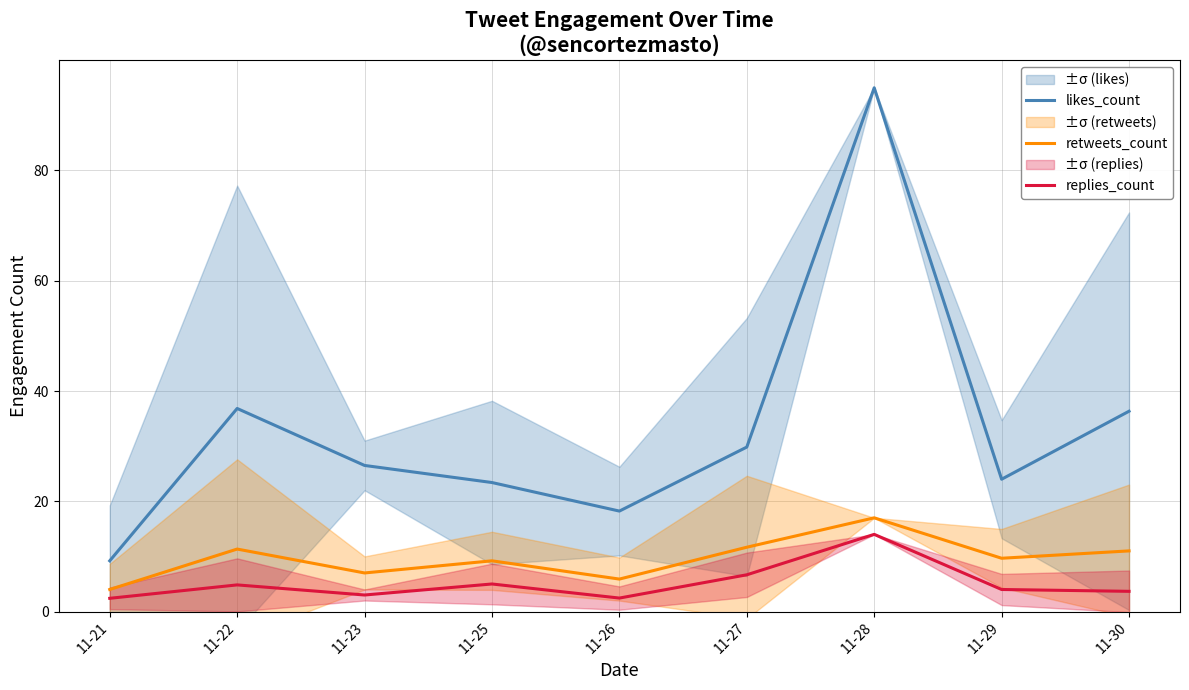

True or false: replies_count and retweets_count intersect in this chart.

False